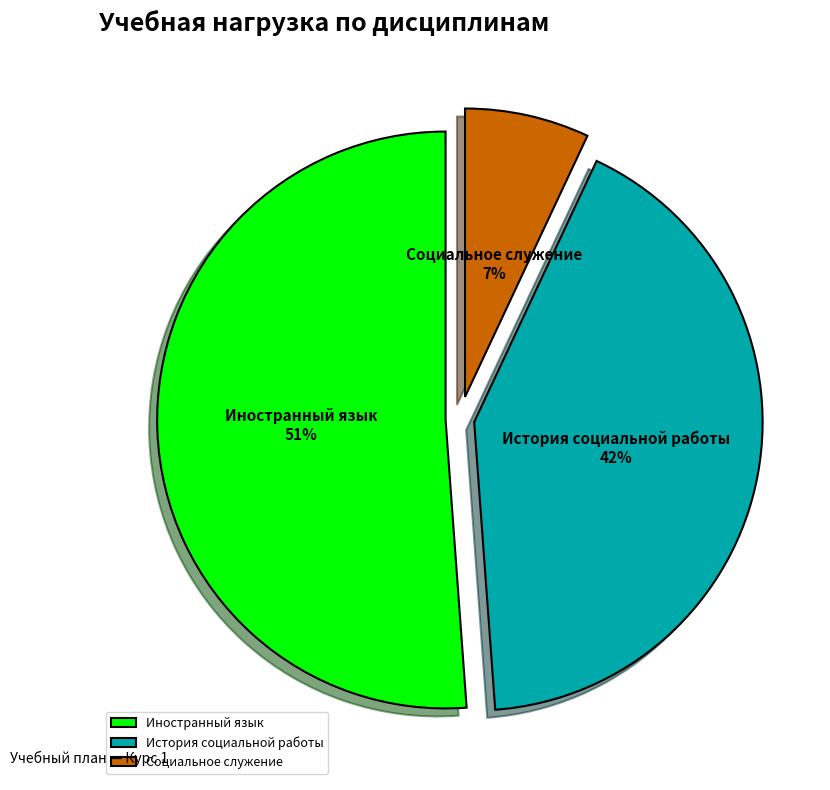

Rank the categories by value from lowest to highest.

Социальное служение, История социальной работы, Иностранный язык